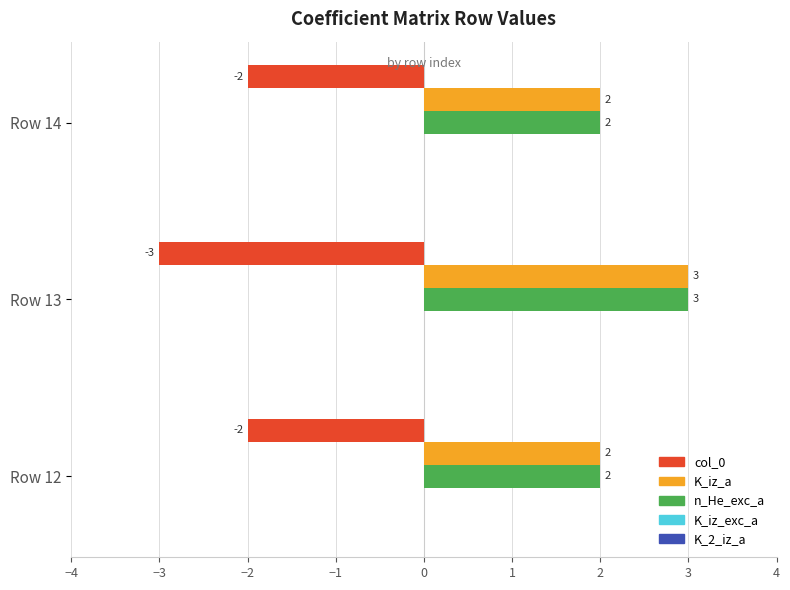

The col_0 series shows -2 at Row 12. True or false?

True